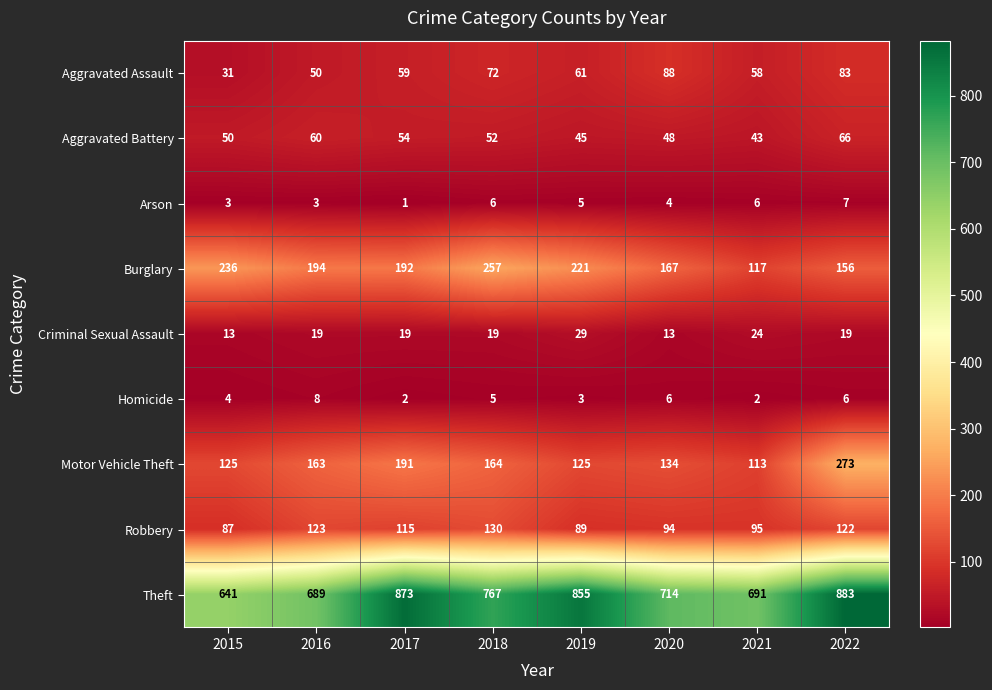

What is the difference between the highest and lowest values at 2018?

762